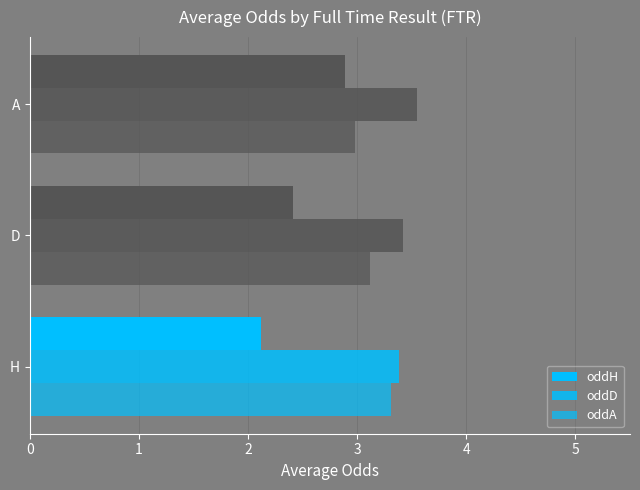

How many distinct data groups are displayed?

3